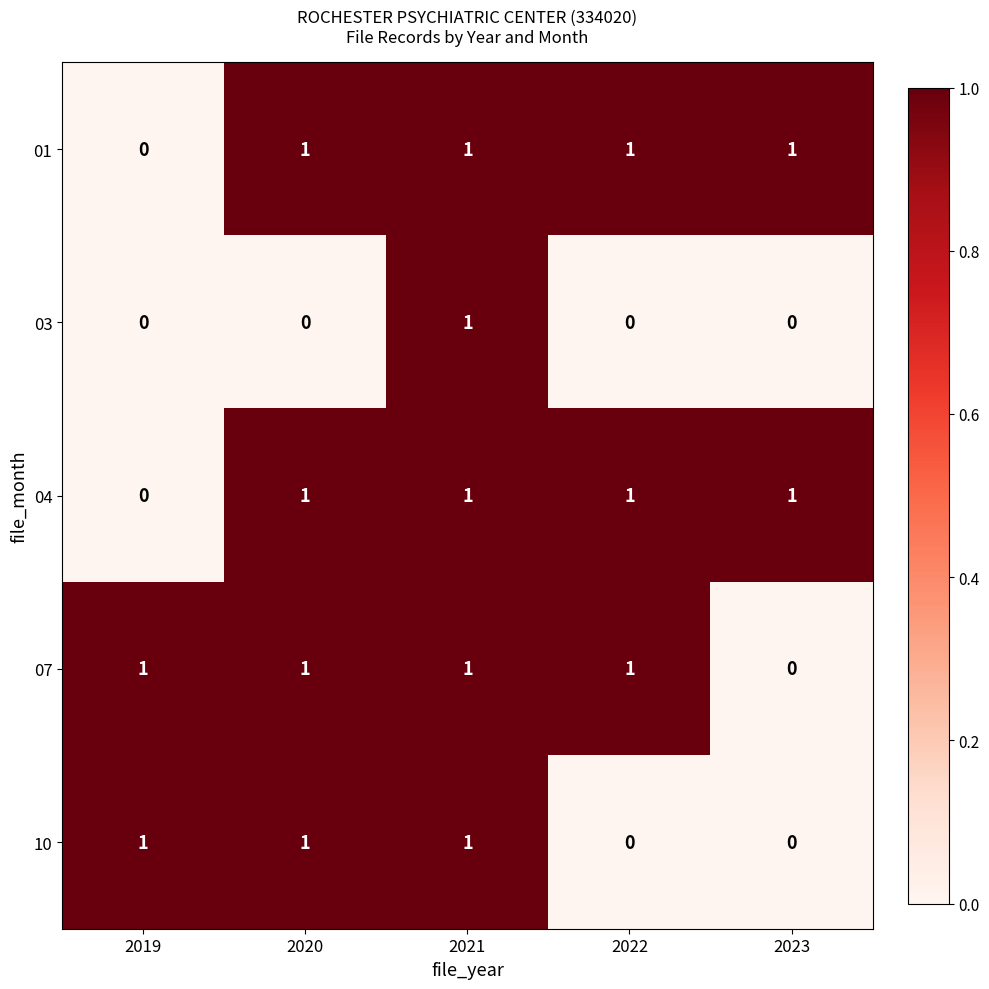

True or false: 01 has a value of 2 at 2021.

False